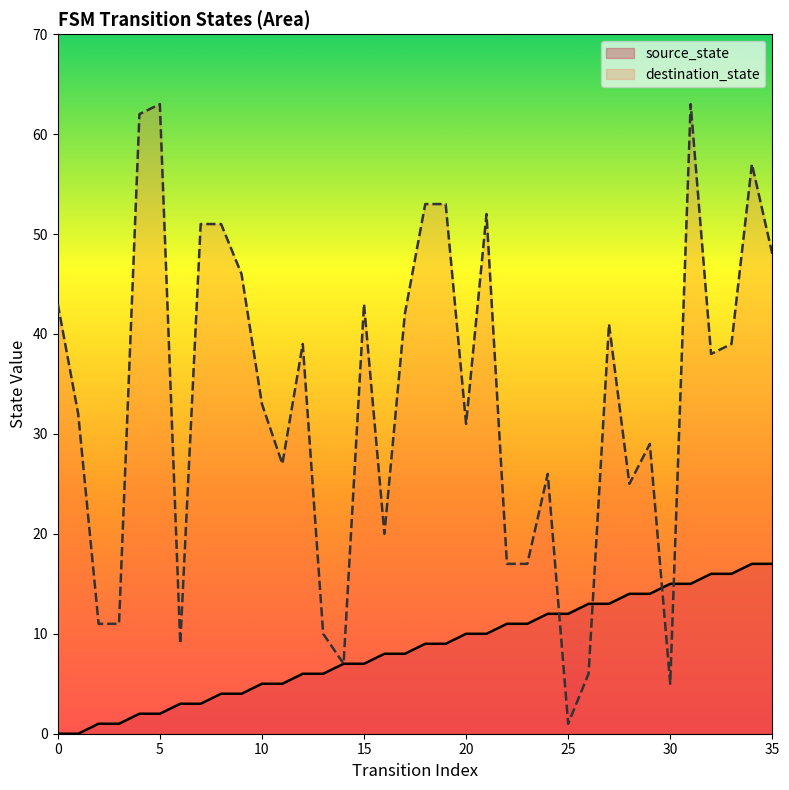

Which series has the largest Y range (max minus min)?

destination_state